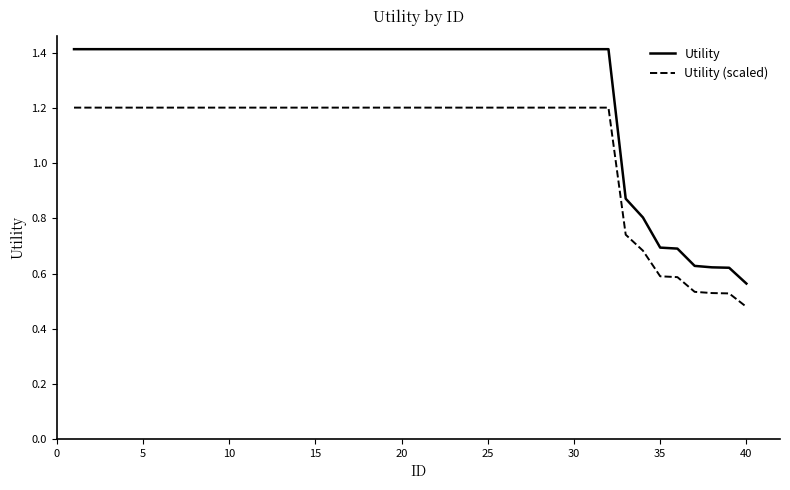

Which series has the widest spread of values?

Utility